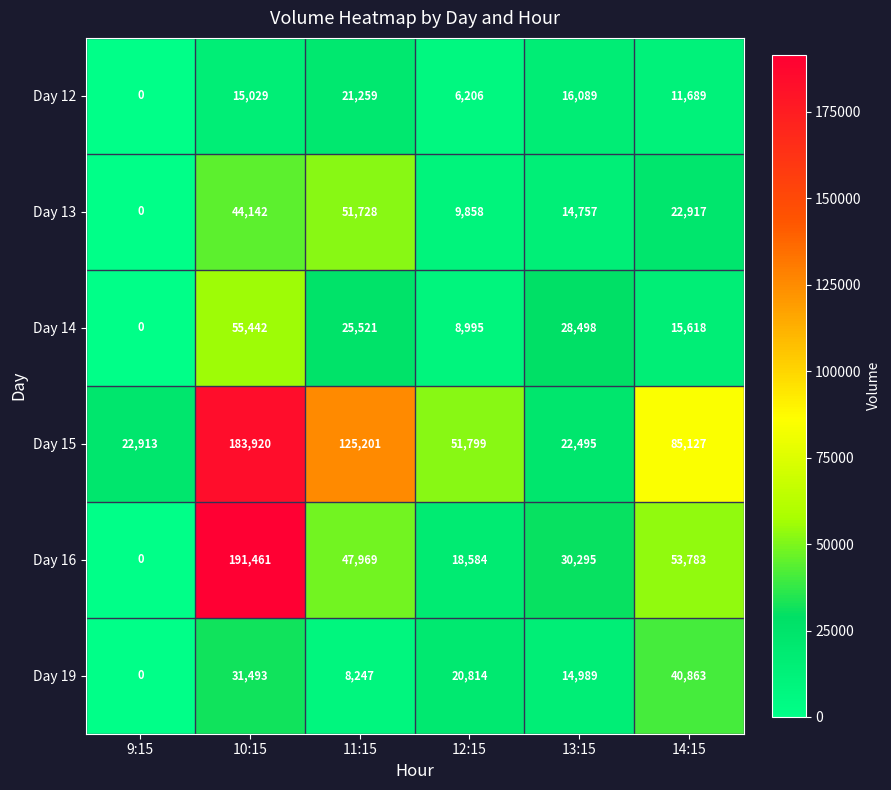

Count the number of data series in this chart.

6